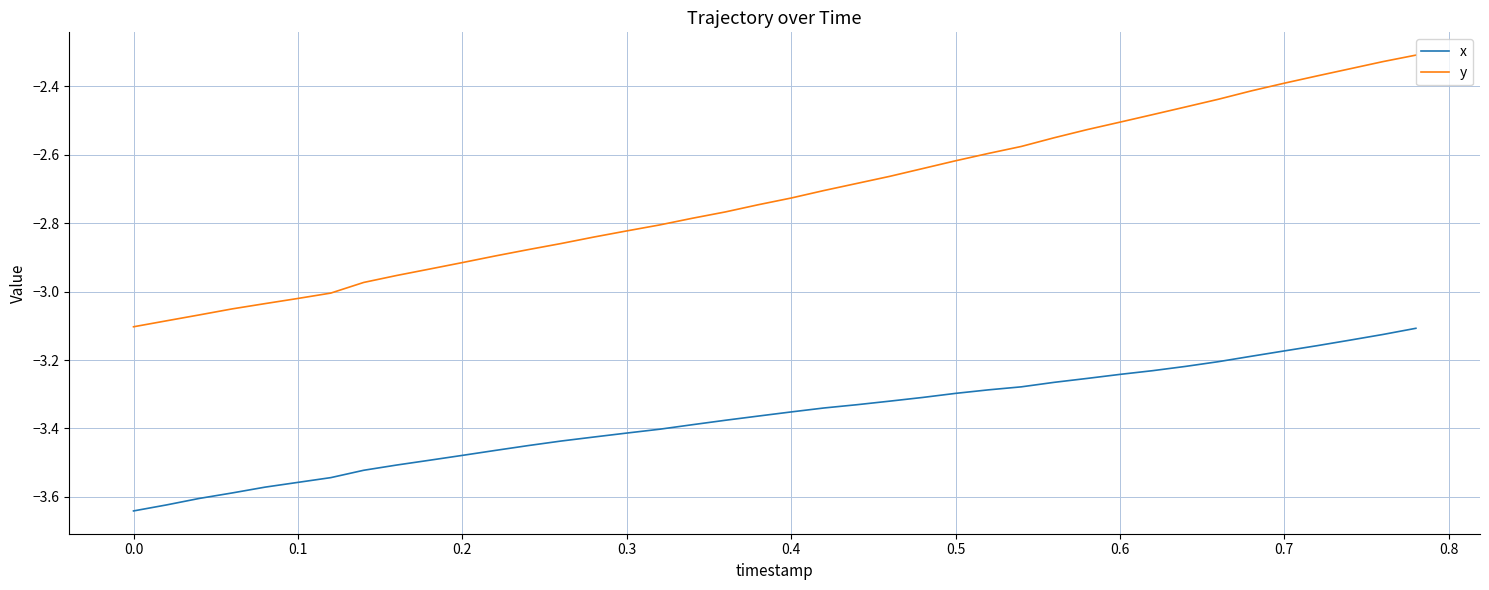

Rank the series by their average value, from lowest to highest.

x, y